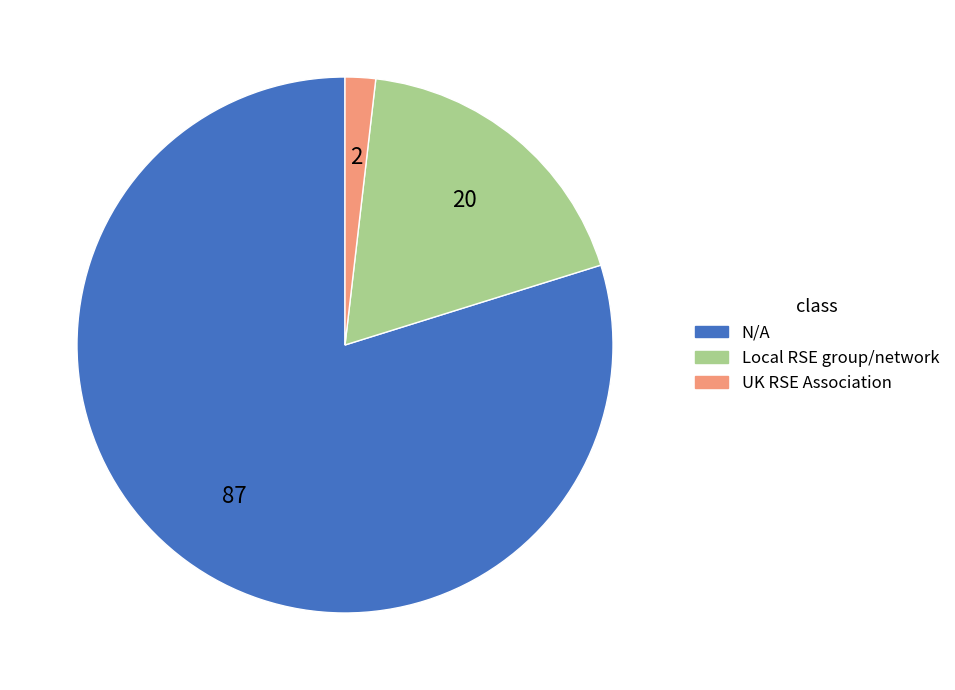

How many slices are in this pie chart?

3